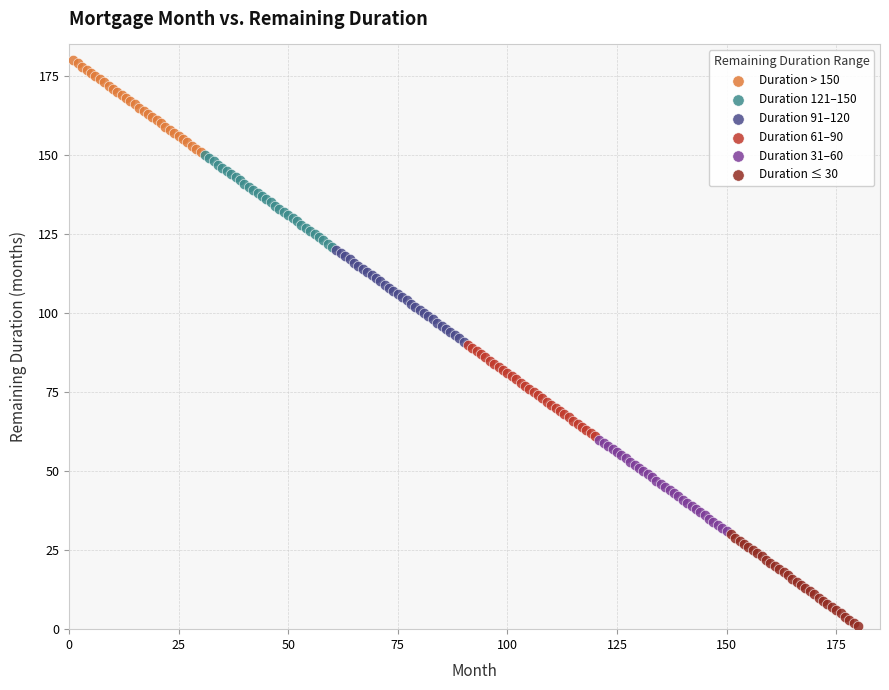

Which series contains the lowest Y value?

Duration ≤ 30